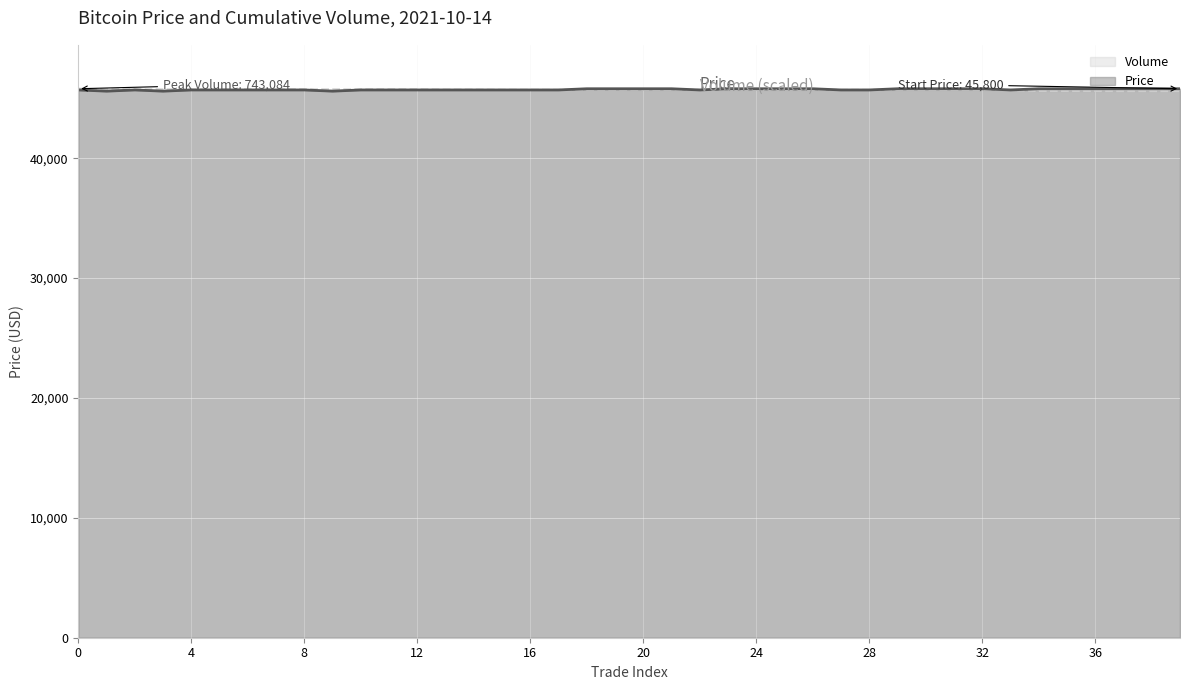

Is the value of Price at 0 greater than the value of Volume at 22?

No